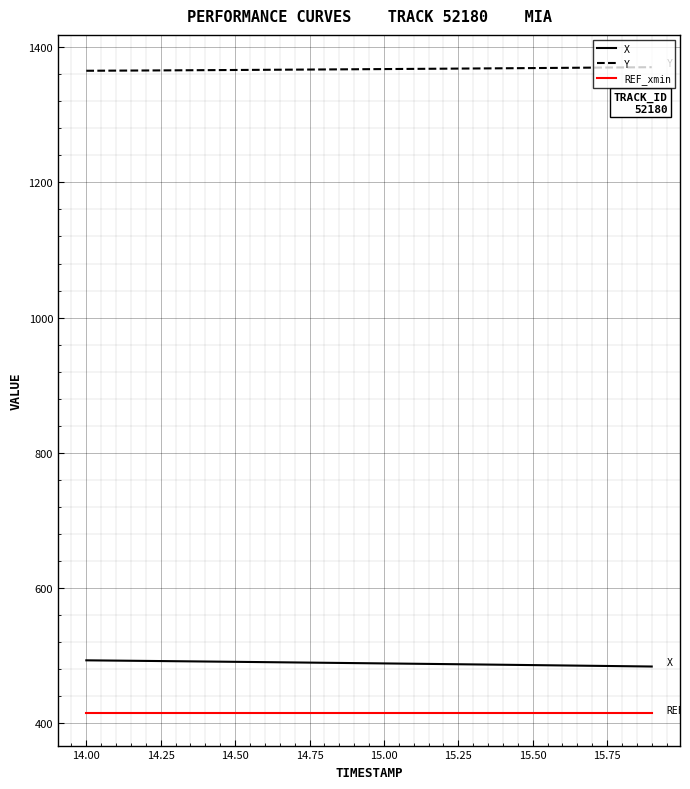

True or false: REF_xmin and Y cross at least once.

False